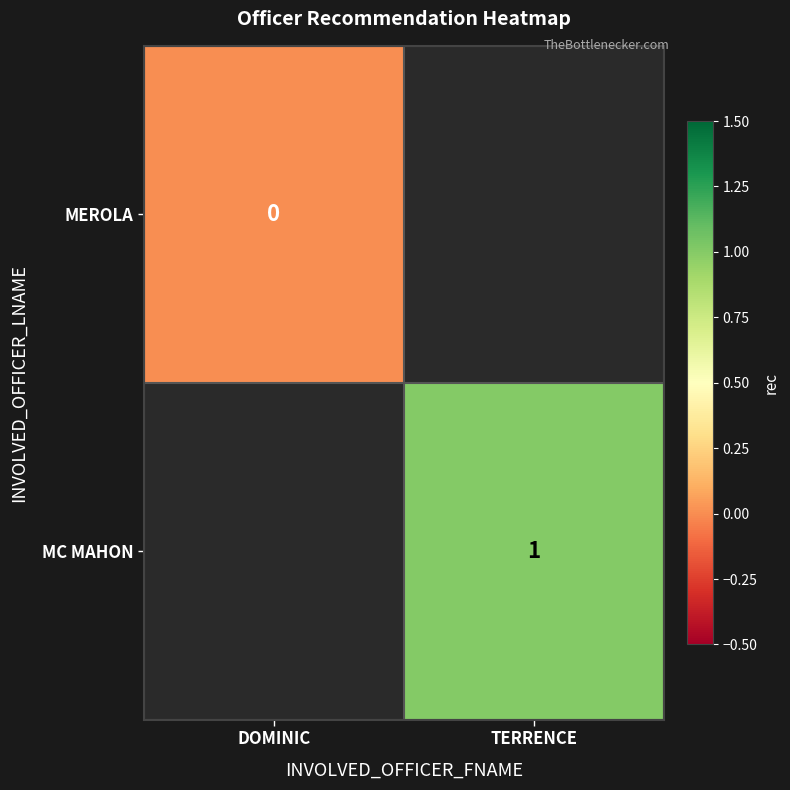

The MC MAHON series shows 1 at TERRENCE. True or false?

True